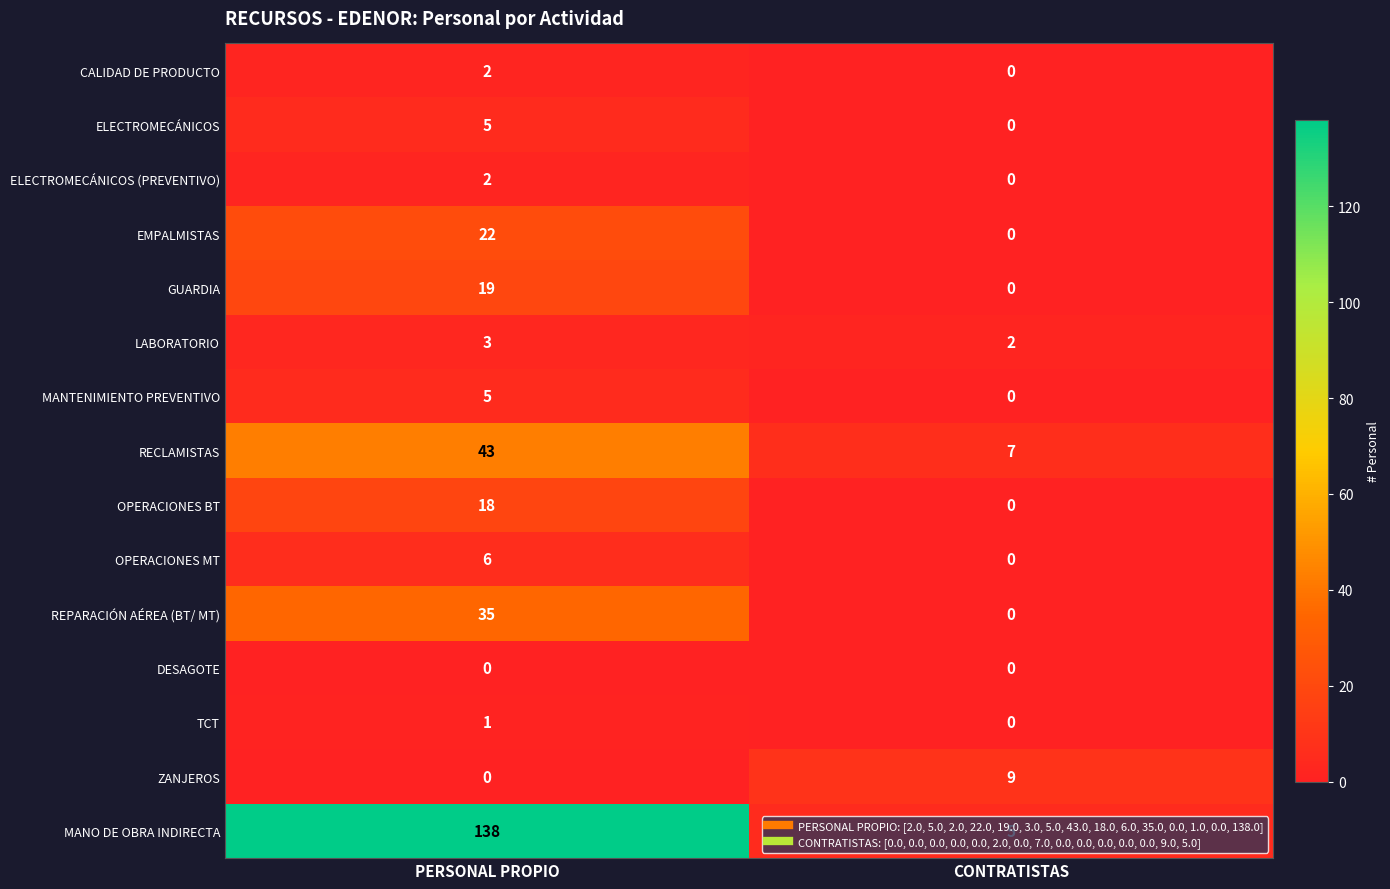

Rank the categories by MANO DE OBRA INDIRECTA value from lowest to highest.

CONTRATISTAS, PERSONAL PROPIO